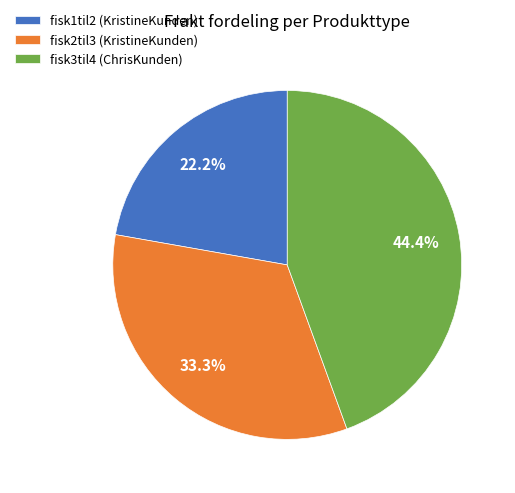

True or false: fisk2til3 (KristineKunden) accounts for 33% of the total.

True